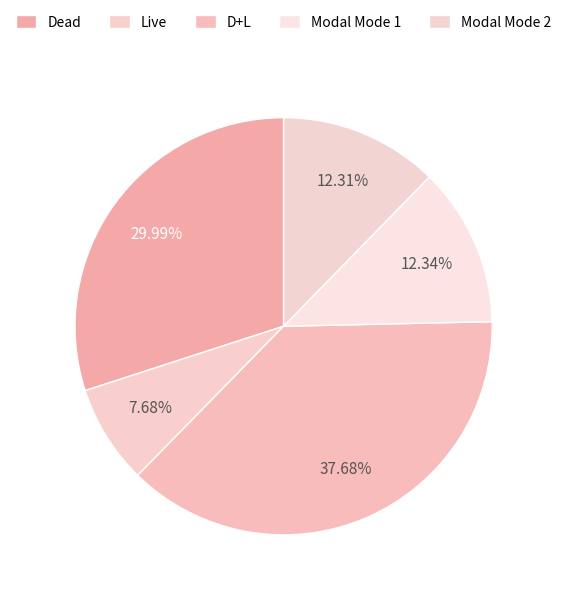

What portion of the pie excludes Modal Mode 1?

87.7%